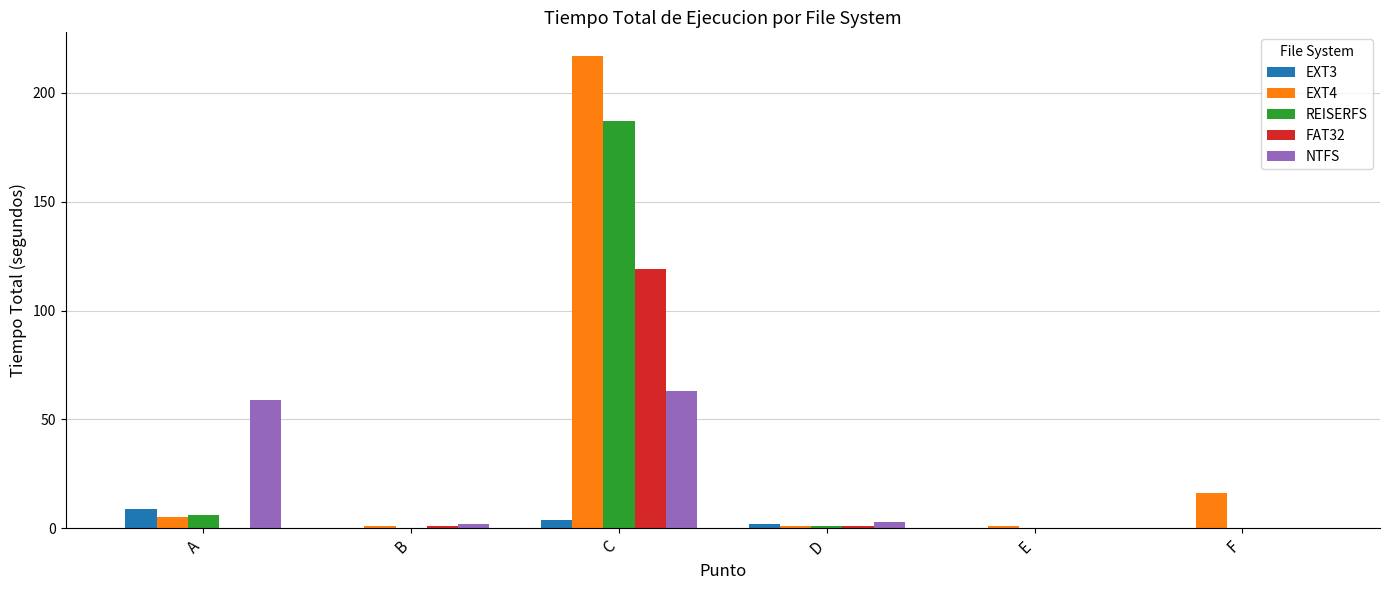

Between A and F, which series saw the biggest shift?

NTFS